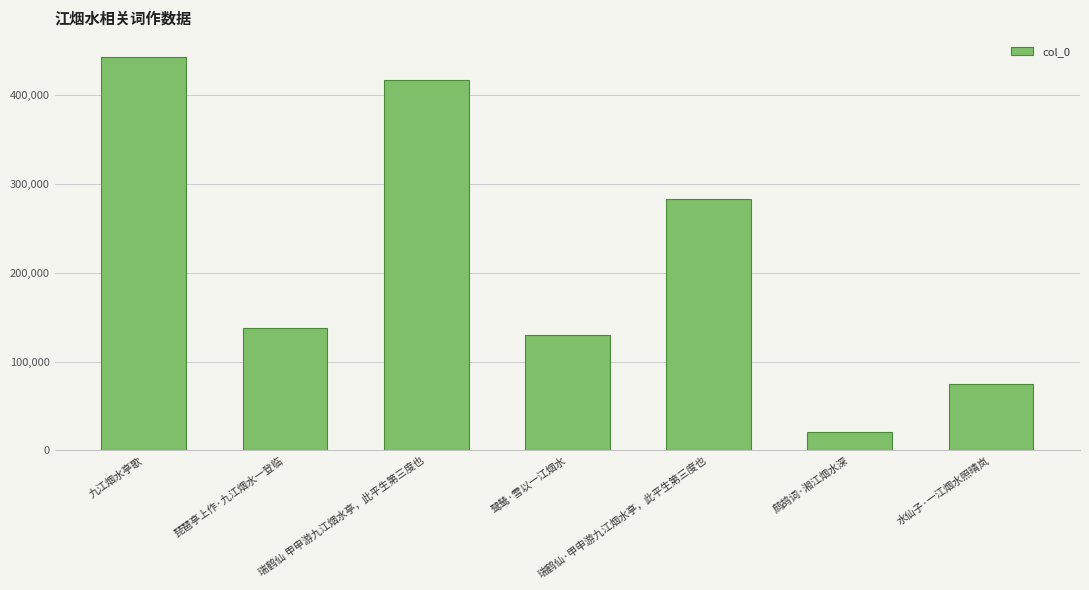

Where does the data first go above 137753?

九江烟水亭歌